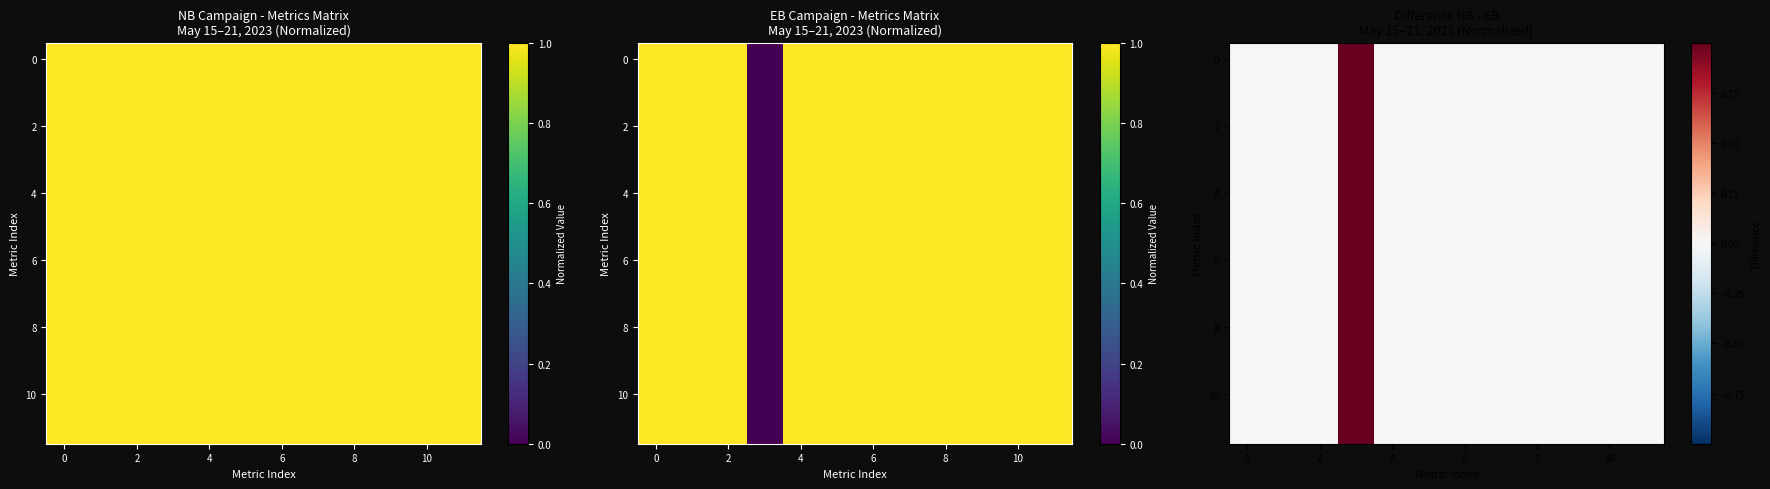

Count the number of data series in this chart.

12